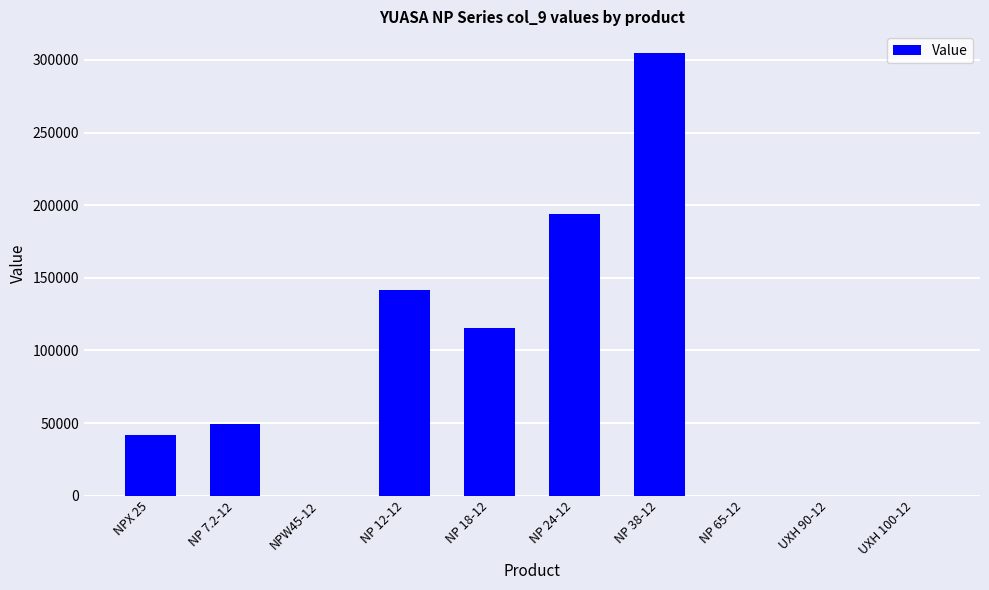

Which has a higher value, NPX 25 or UXH 100-12?

NPX 25